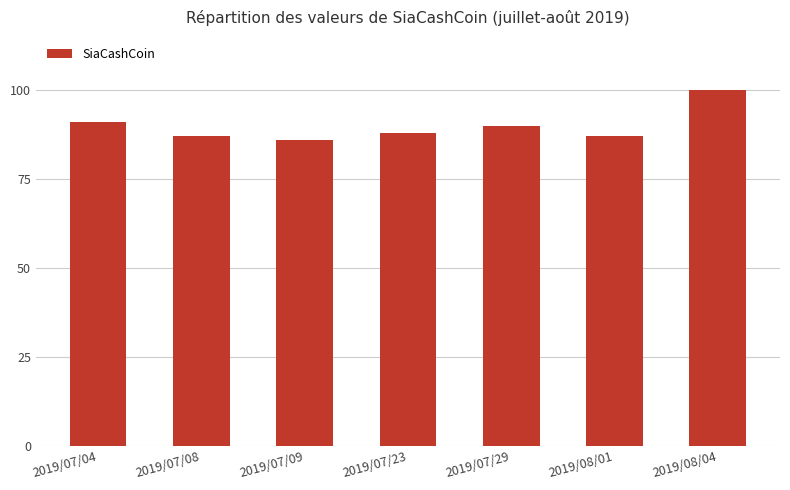

Reading right to left, extract all data points from this chart.

100	87	90	88	86	87	91